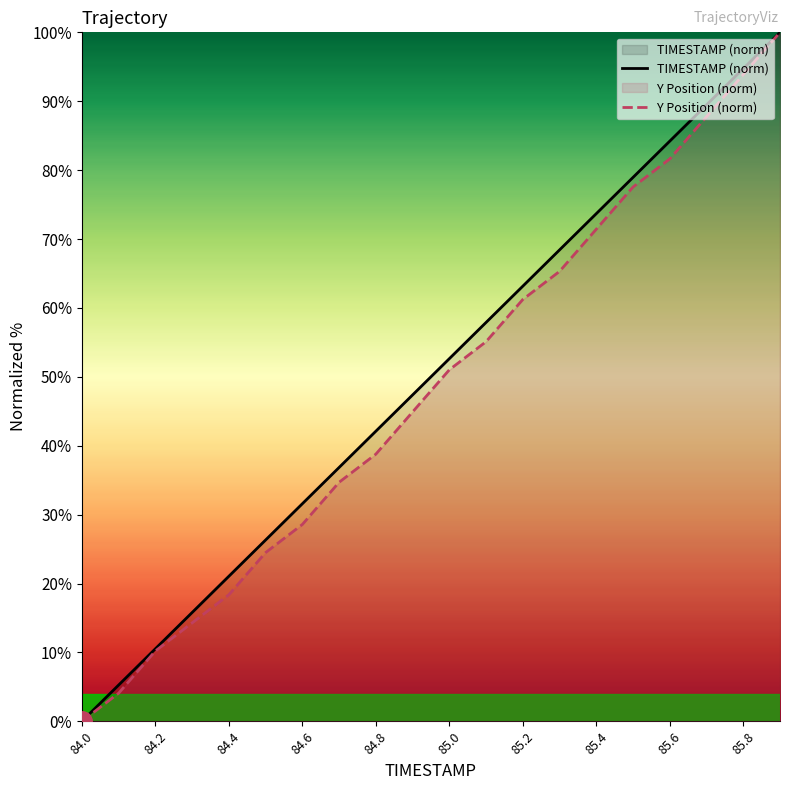

The value of TIMESTAMP (norm) at 85.2 is 98.7. True or false?

False